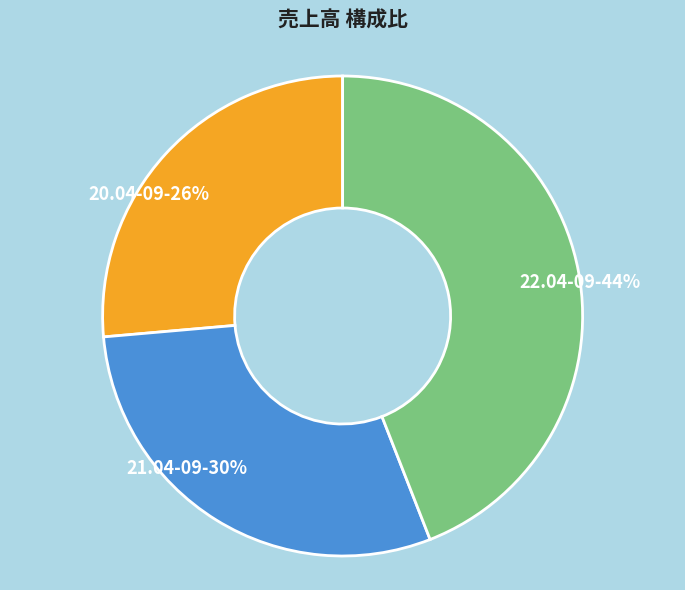

To the nearest percent, what is the average slice percentage?

33%